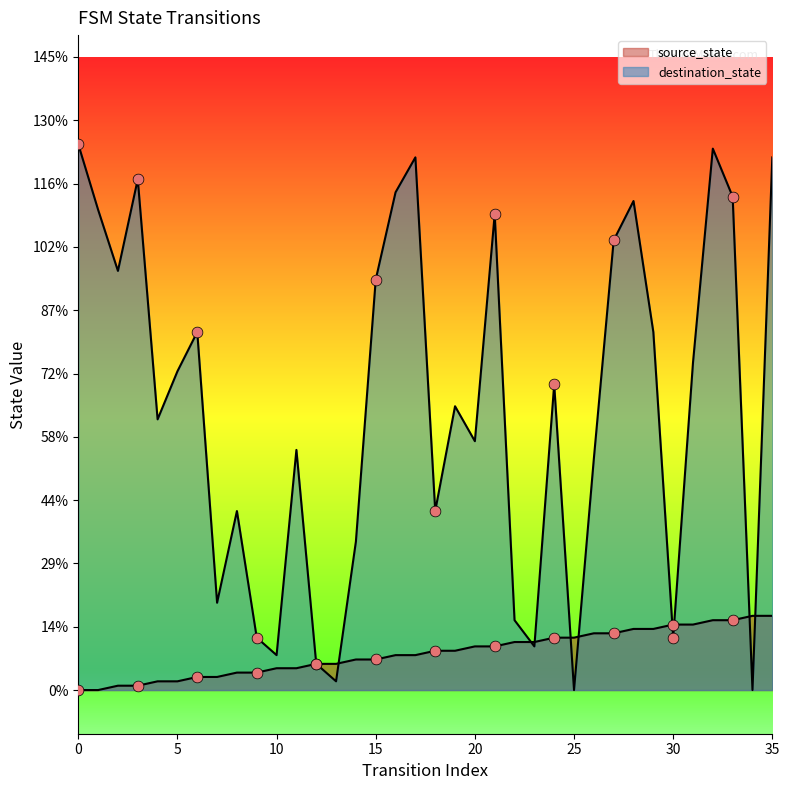

Which series contains the lowest Y value?

source_state